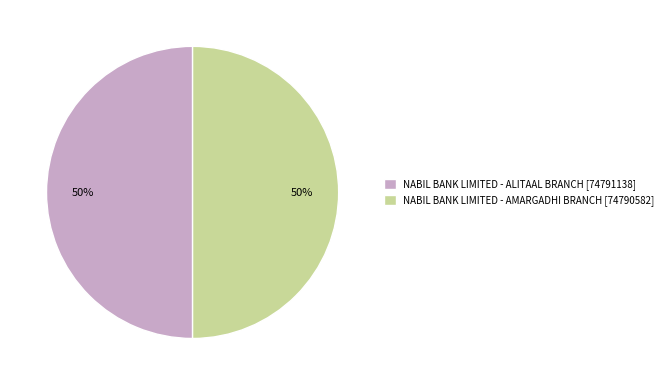

What is the ratio of the value at NABIL BANK LIMITED - ALITAAL BRANCH [74791138] to the value at NABIL BANK LIMITED - AMARGADHI BRANCH [74790582]?

1.0